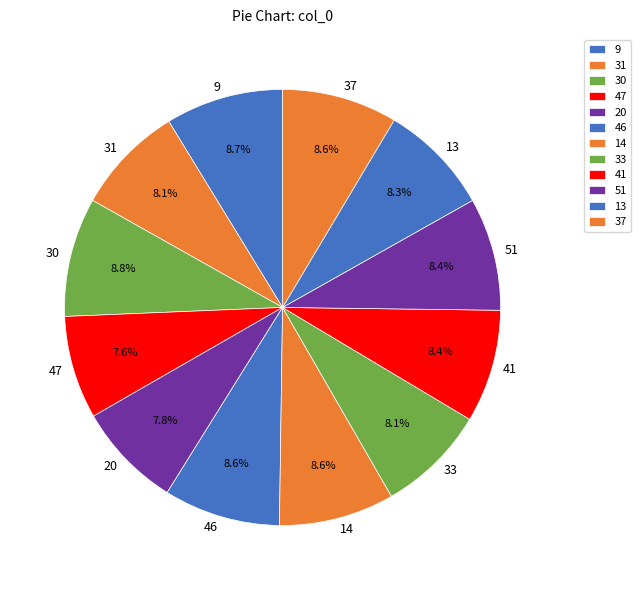

Count the number of slices in the pie.

12